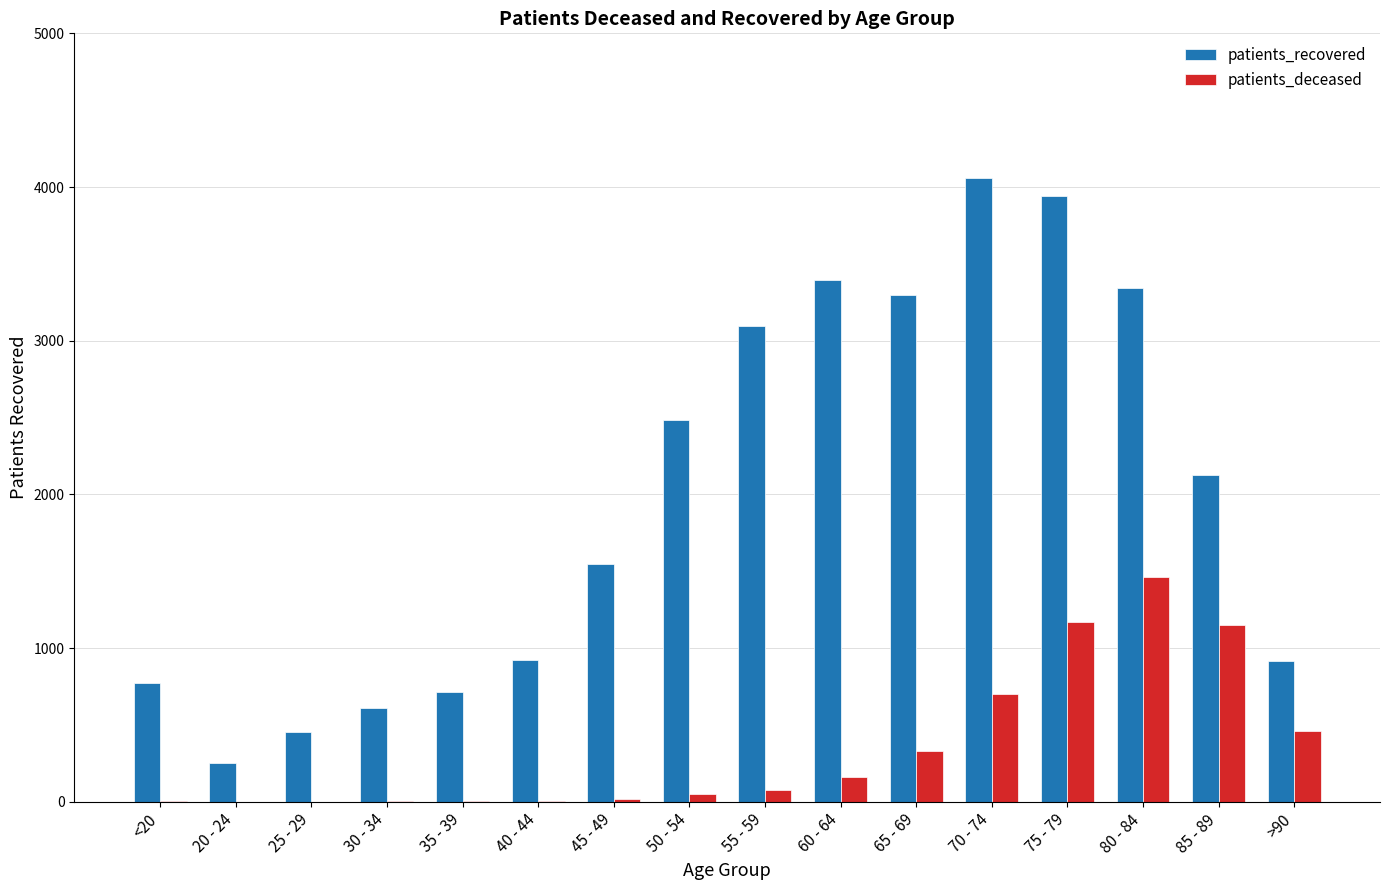

Where does the patients_recovered series first go above 2127?

50 - 54